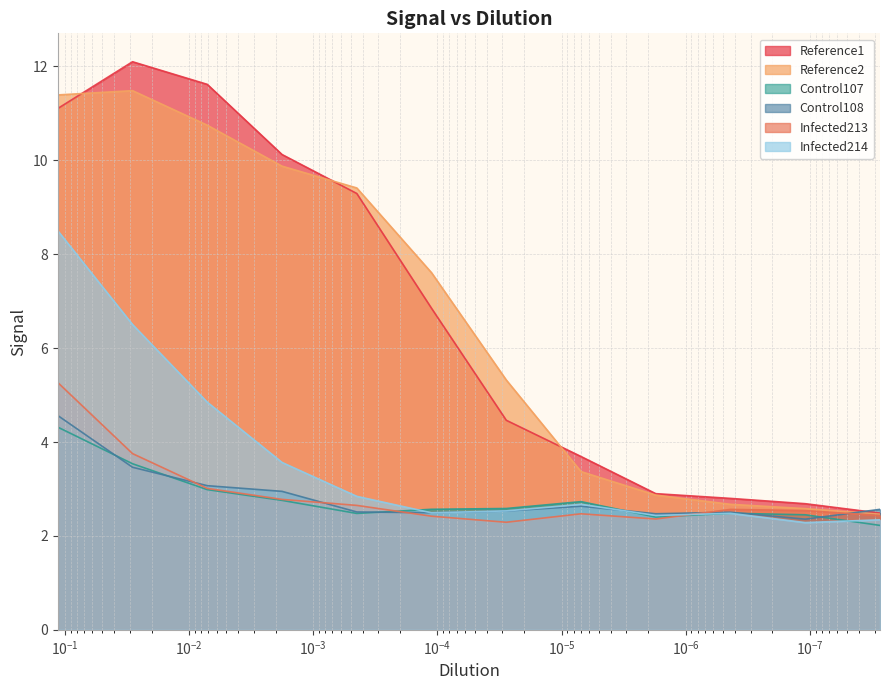

True or false: Control107 has a value of 2.6 at $\mathdefault{10^{-4}}$.

True